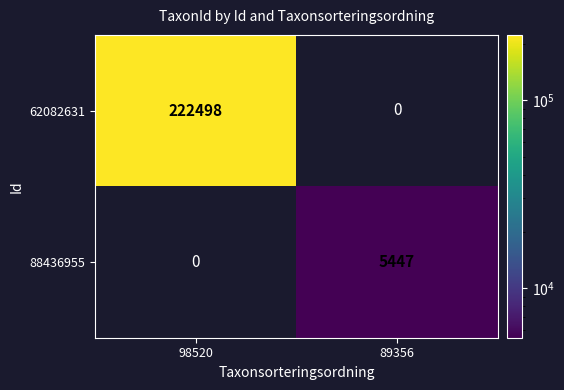

Is it true that 62082631 equals 334576 at 98520?

False